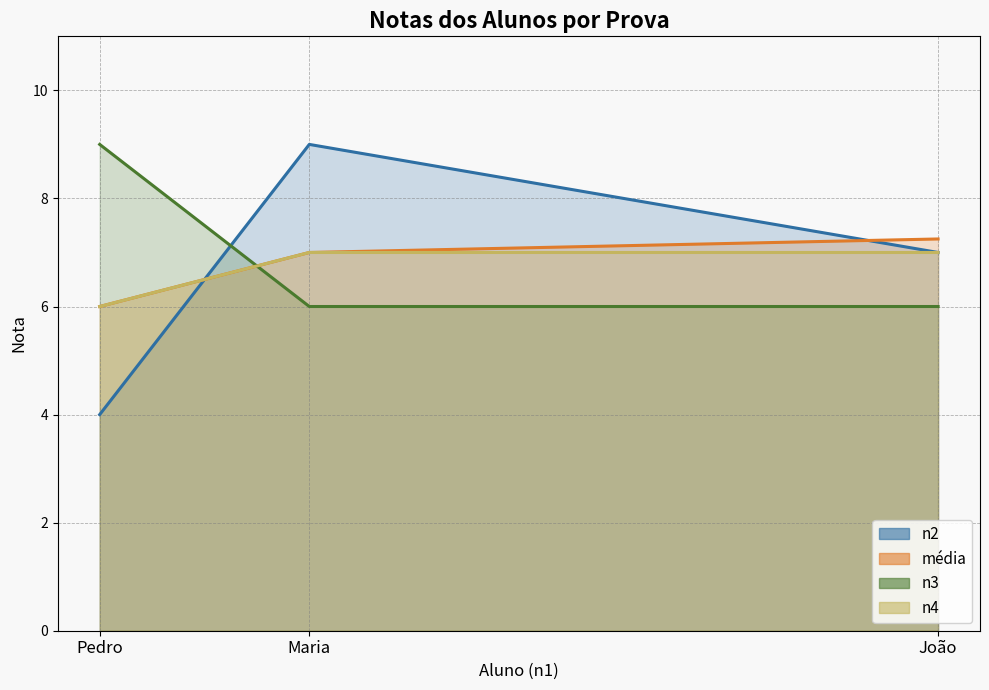

How many lines are shown in the chart?

4